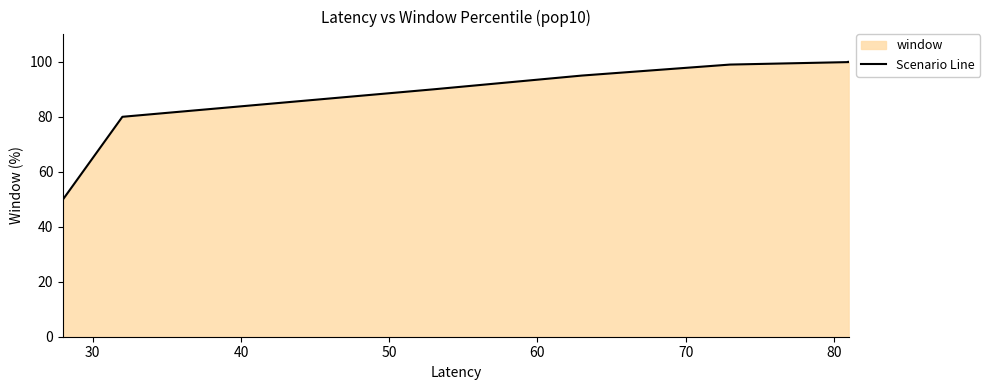

How many lines are shown in the chart?

1